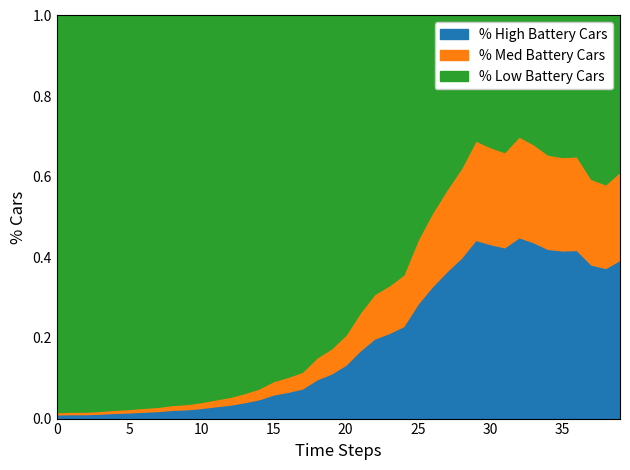

True or false: % High Battery Cars has a value of 0.2 at 30.

False